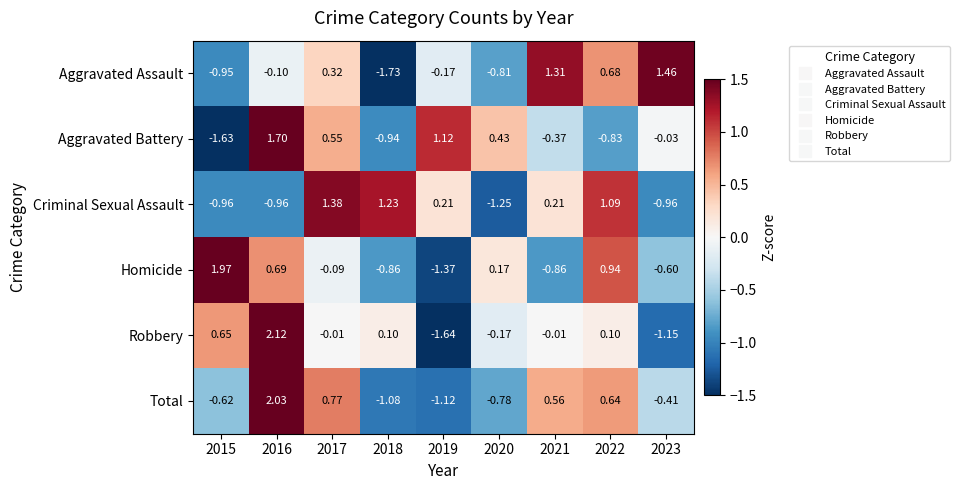

At how many categories does at least one series exceed 1?

8